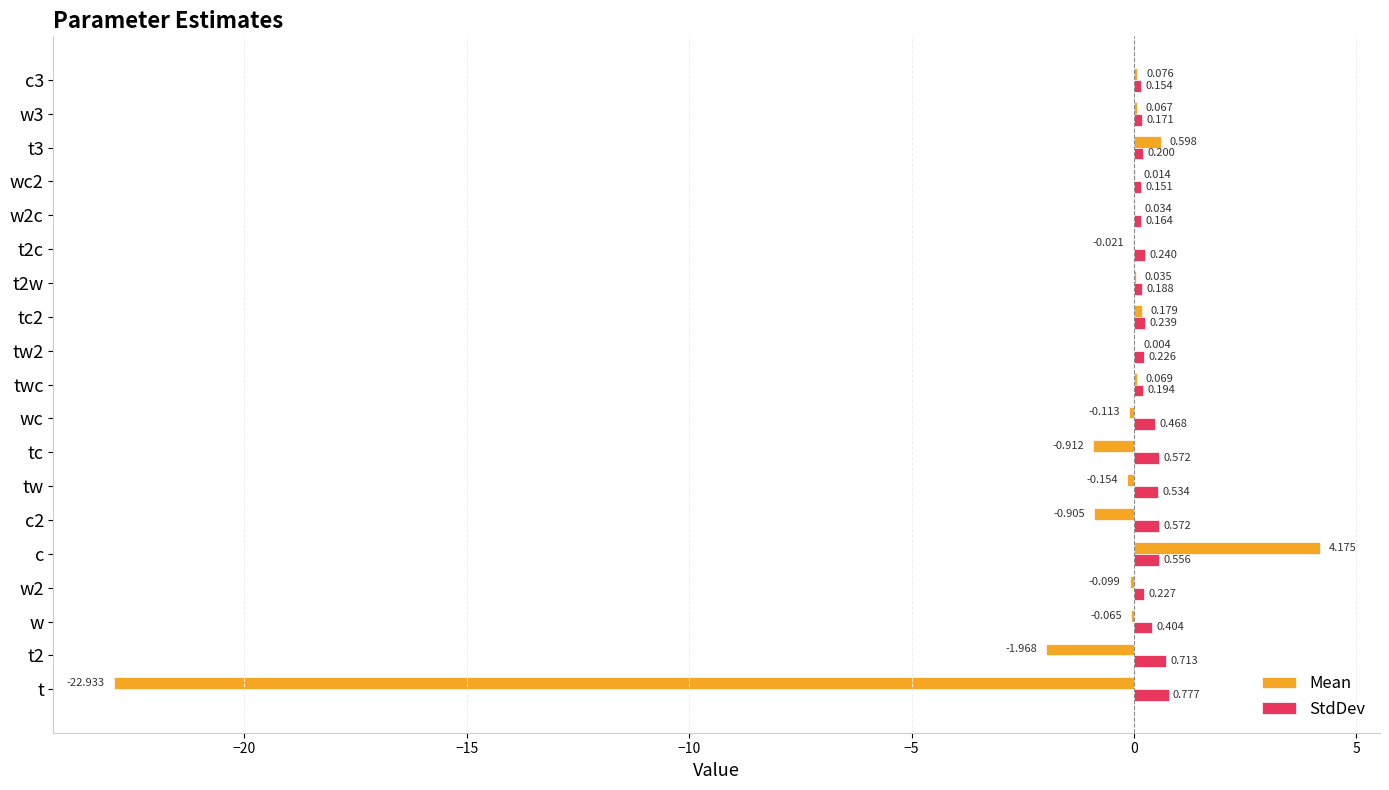

What is the sum of all Mean values?

-21.9